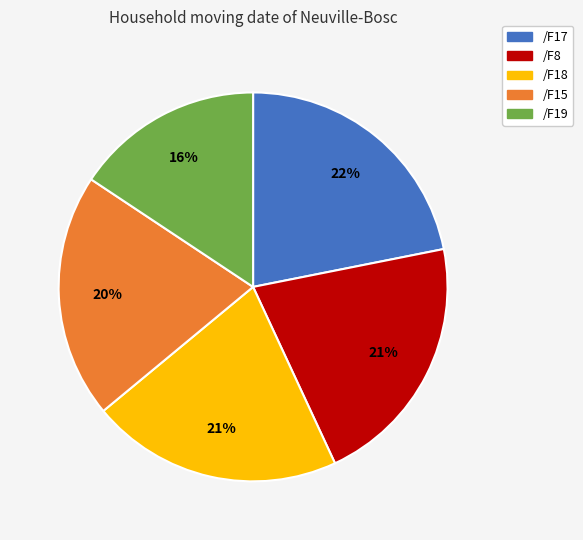

How many segments does this pie chart have?

5